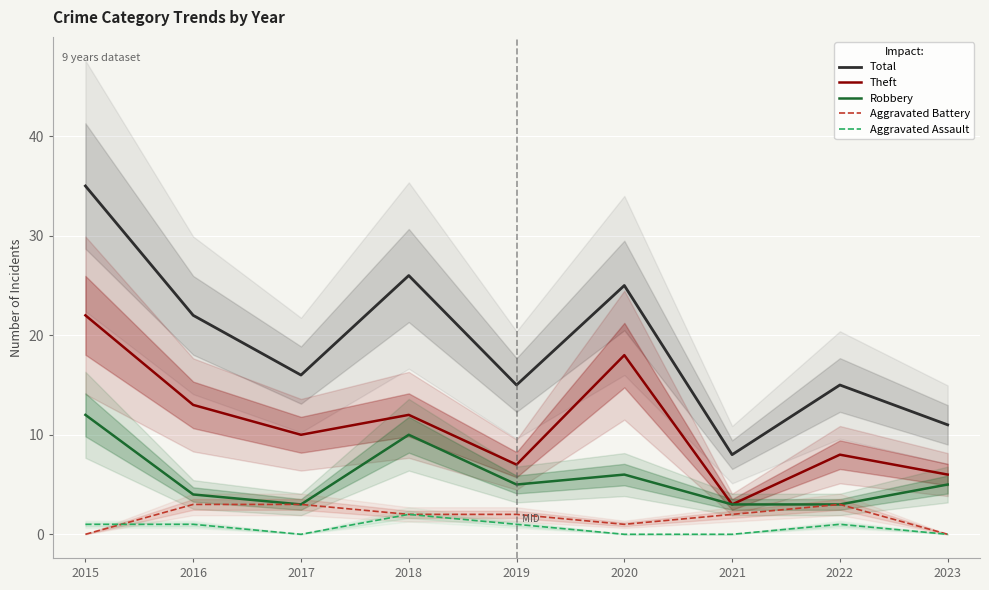

Is it true that Theft equals 3 at 2021?

True